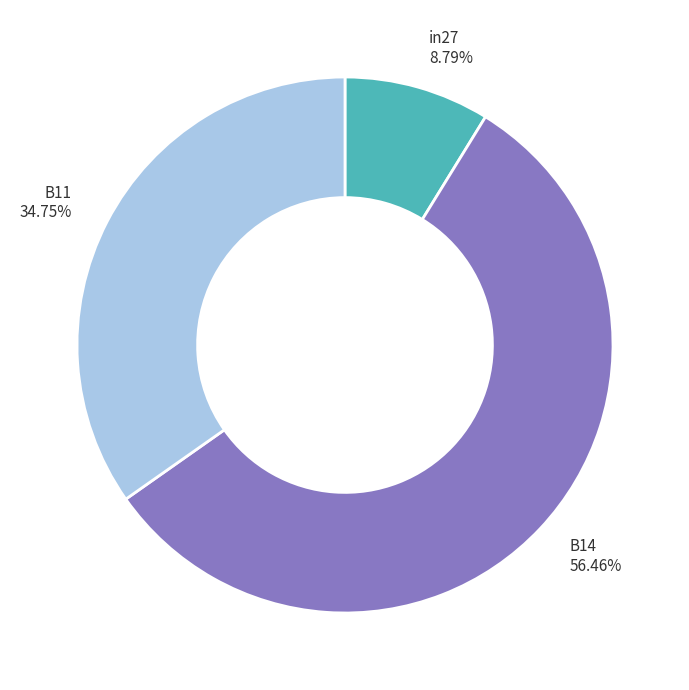

Count the number of slices in the pie.

3